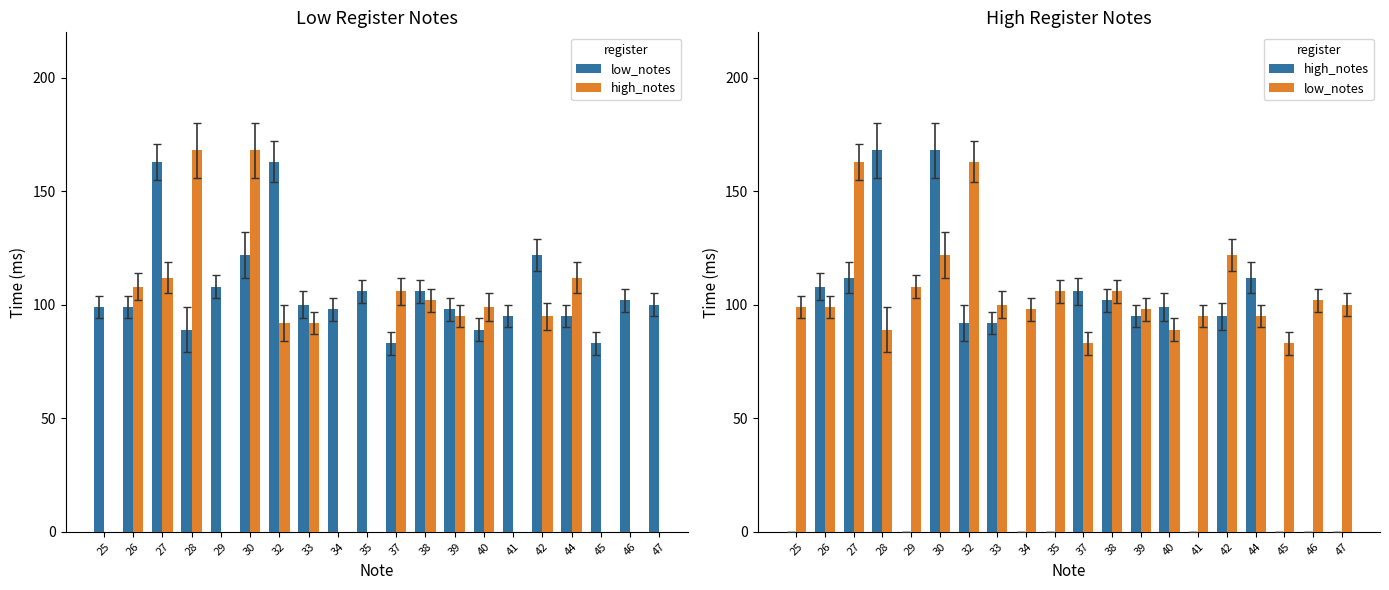

Where is high_notes nearest to the value 84?

32